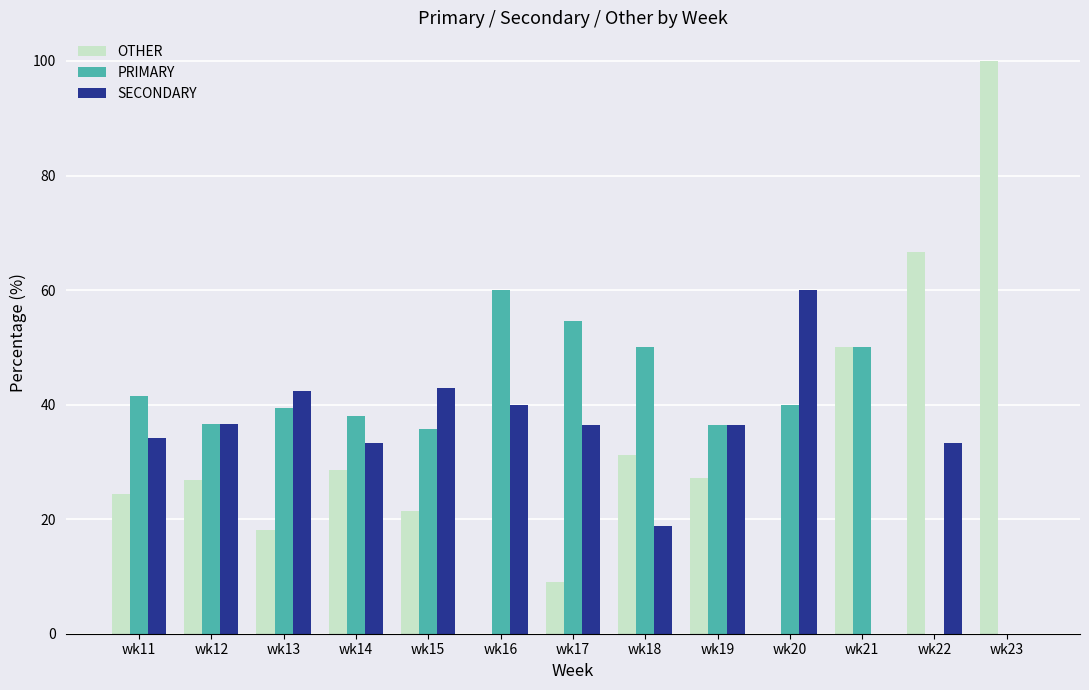

Does the chart contain stacked bars?

No